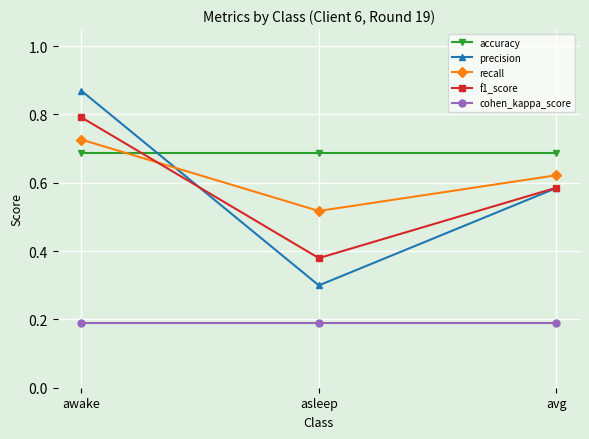

List the series in order of their peak value, highest first.

precision, f1_score, recall, accuracy, cohen_kappa_score